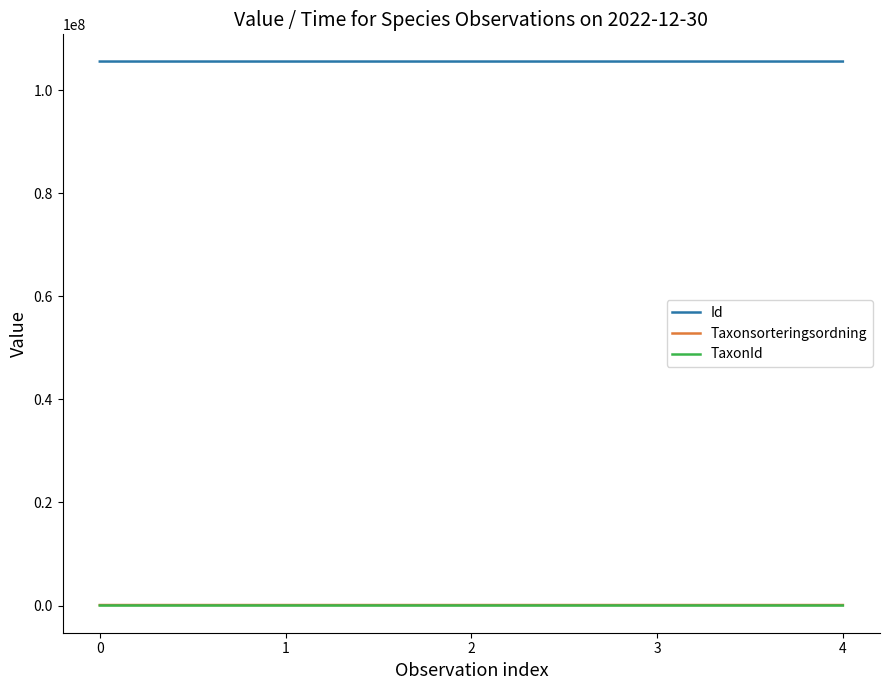

What is the total value across all series at 0?

105699411